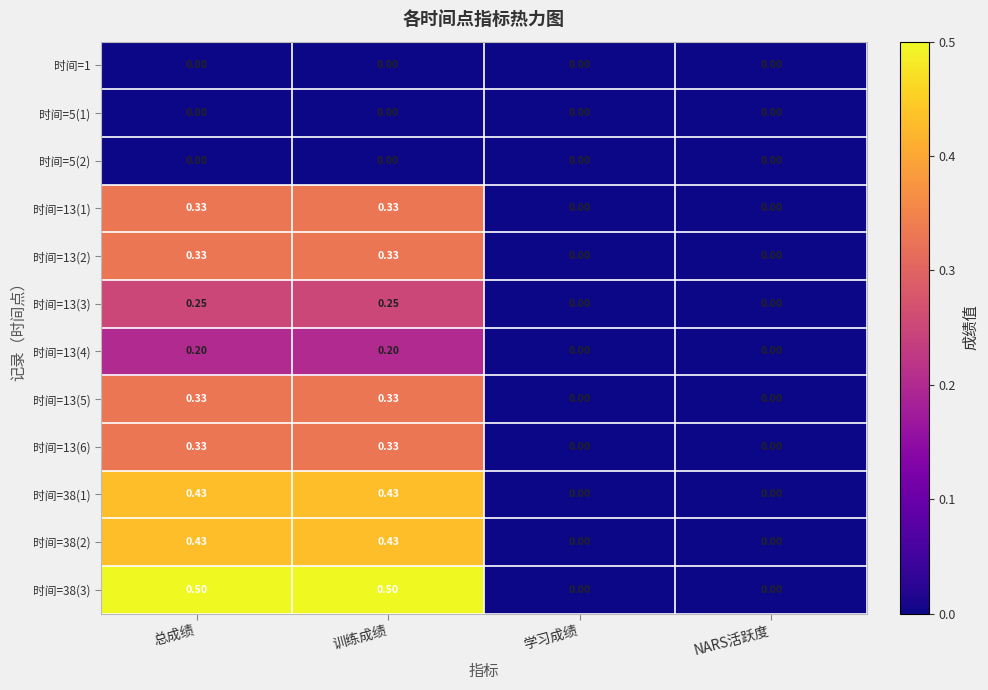

Is the value of 时间=13(4) at 总成绩 greater than the value of 时间=5(1) at NARS活跃度?

Yes